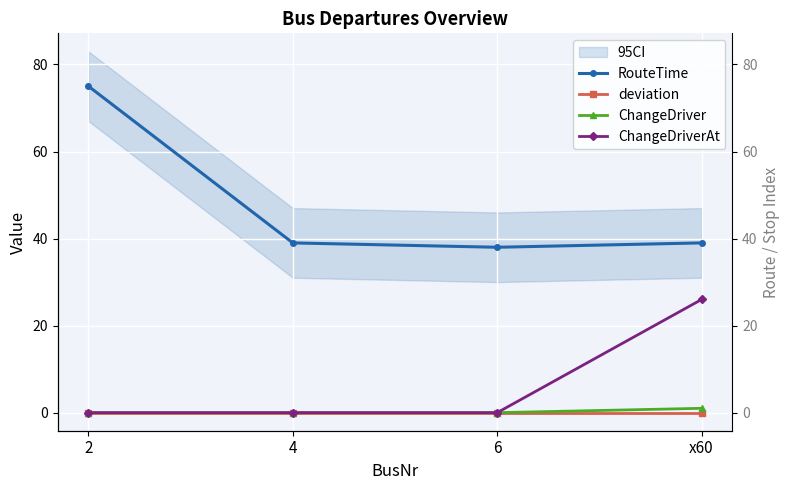

What is the maximum value shown in the chart?

75